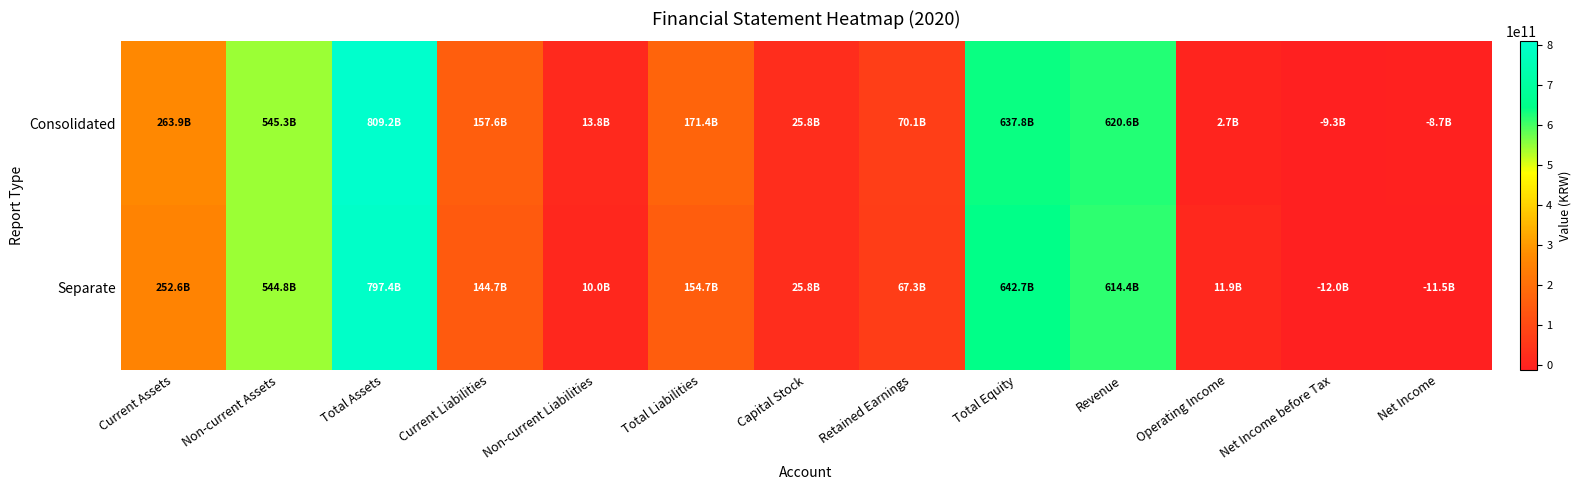

What is the minimum value shown in the chart?

-12020073671